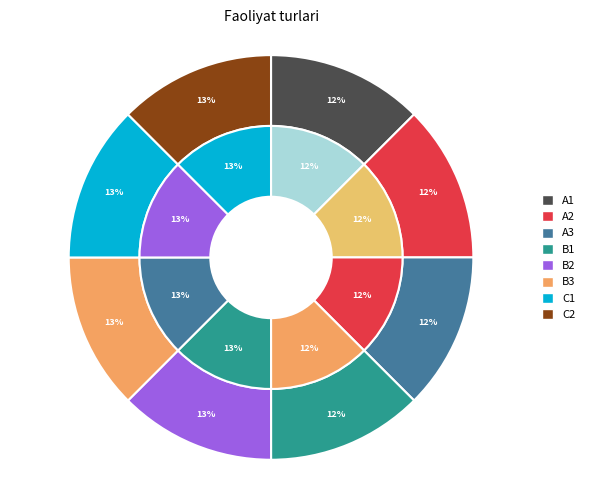

The Ilova faoliyati slice represents 1% of the pie. True or false?

False